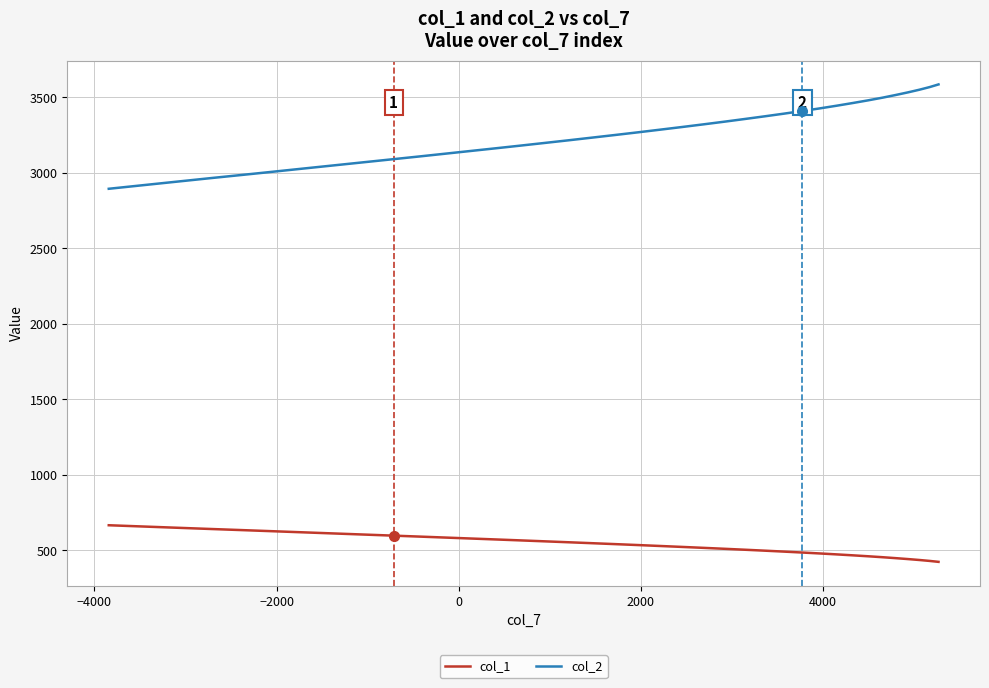

True or false: col_1 and col_2 cross at least once.

False